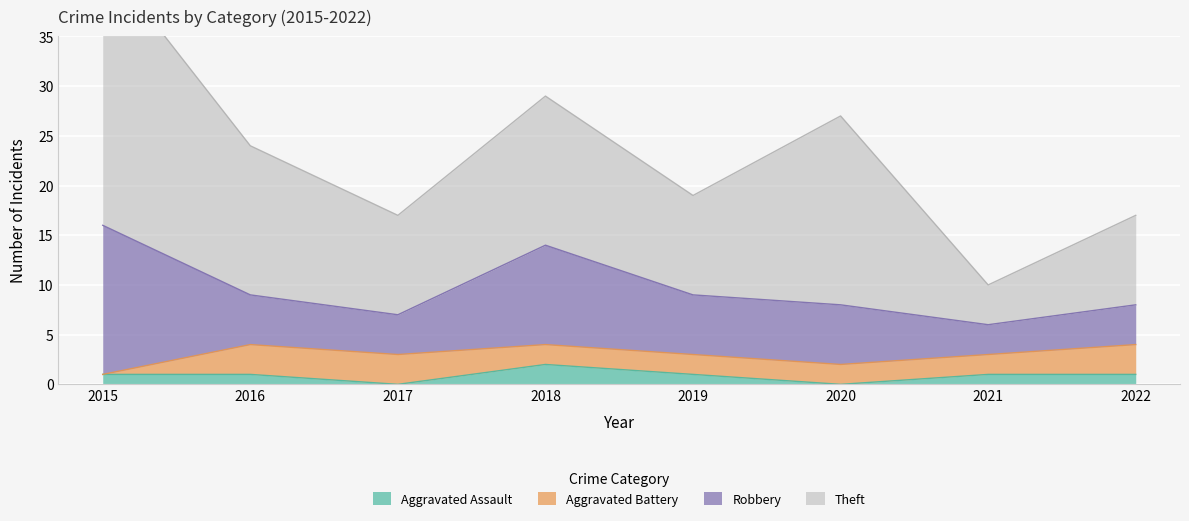

The value of Aggravated Assault at 2021 is 1. True or false?

True